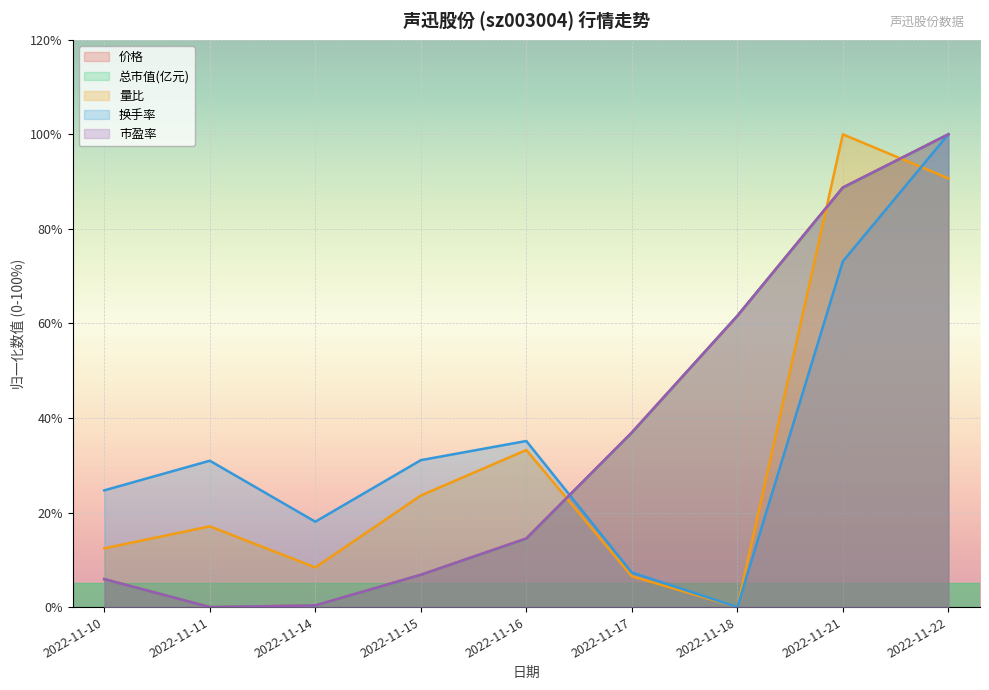

In 换手率, how many points are lower than both neighbors (excluding endpoints)?

2